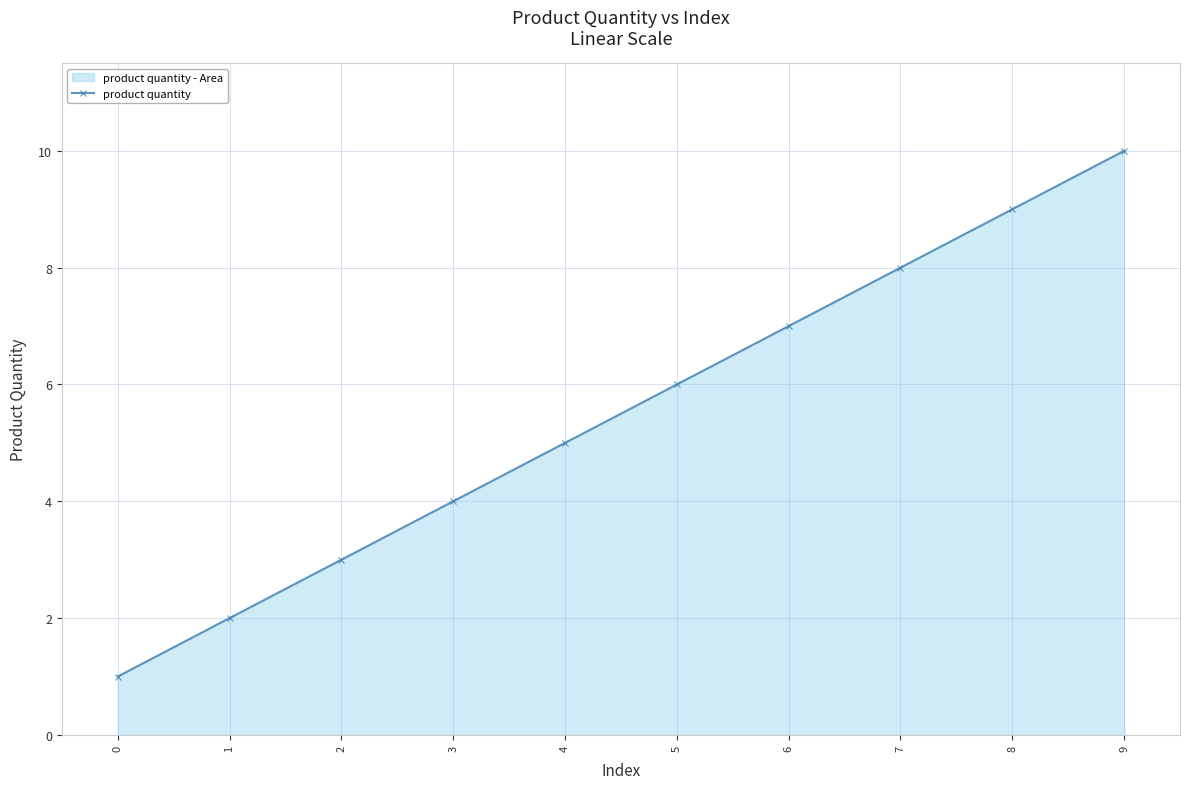

Reading left to right, list all the values displayed in this chart.

1	2	3	4	5	6	7	8	9	10